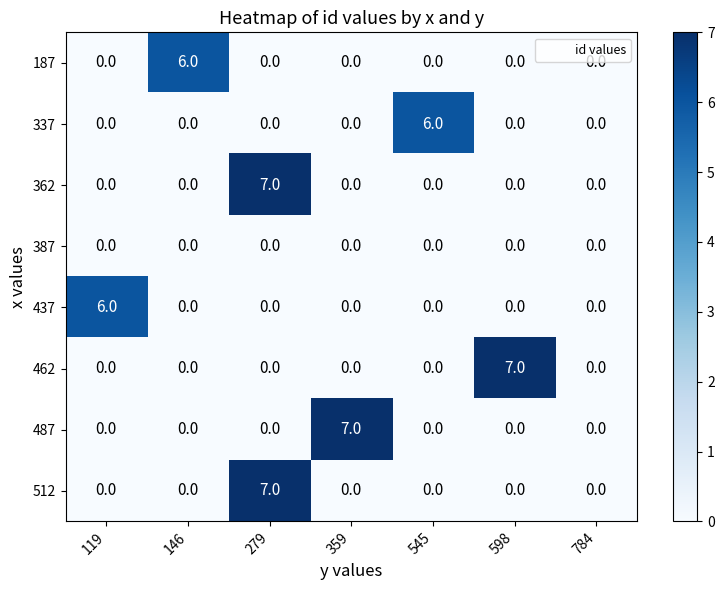

What is the spread (max minus min) of values at 545?

6